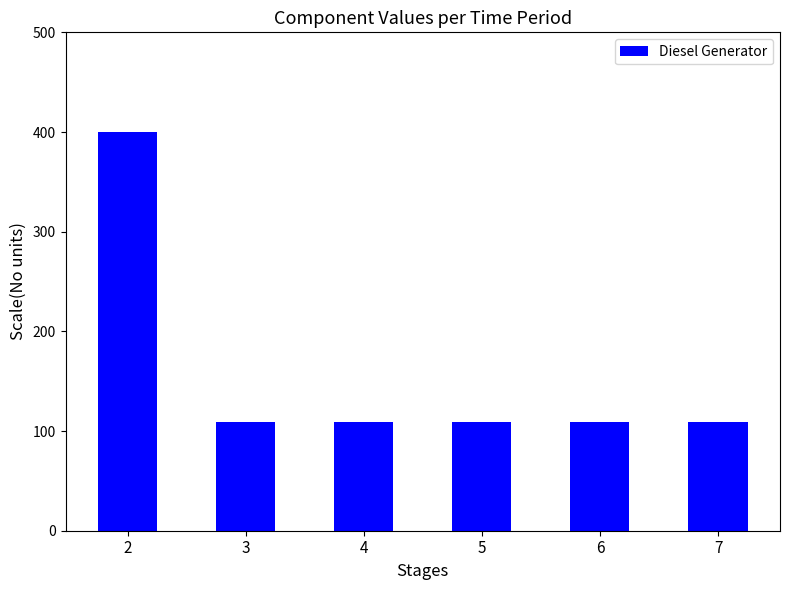

Reading right to left, extract all data points from this chart.

109	109	109	109	109	400